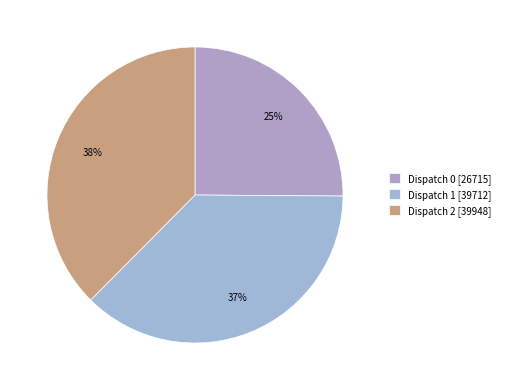

Rank the categories by value from highest to lowest.

Dispatch 2, Dispatch 1, Dispatch 0